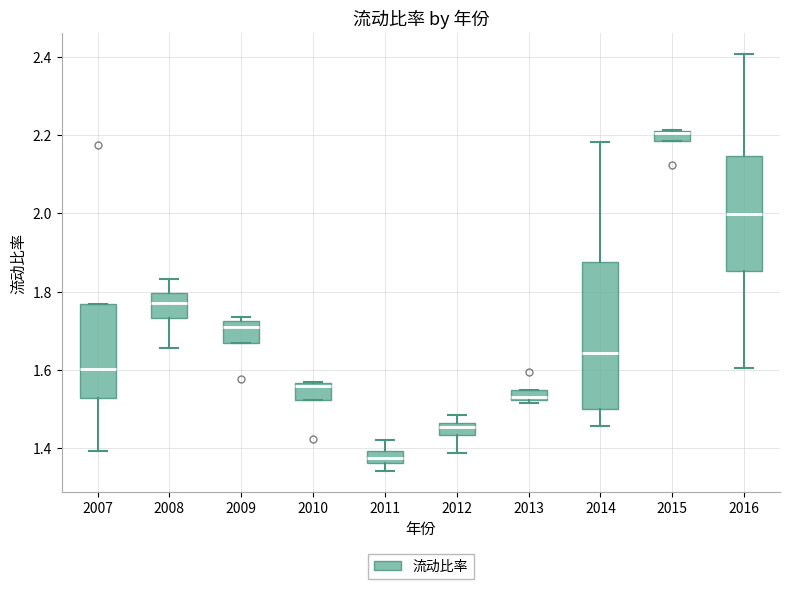

Which box is the tallest, from its lower edge to its upper edge?

2014